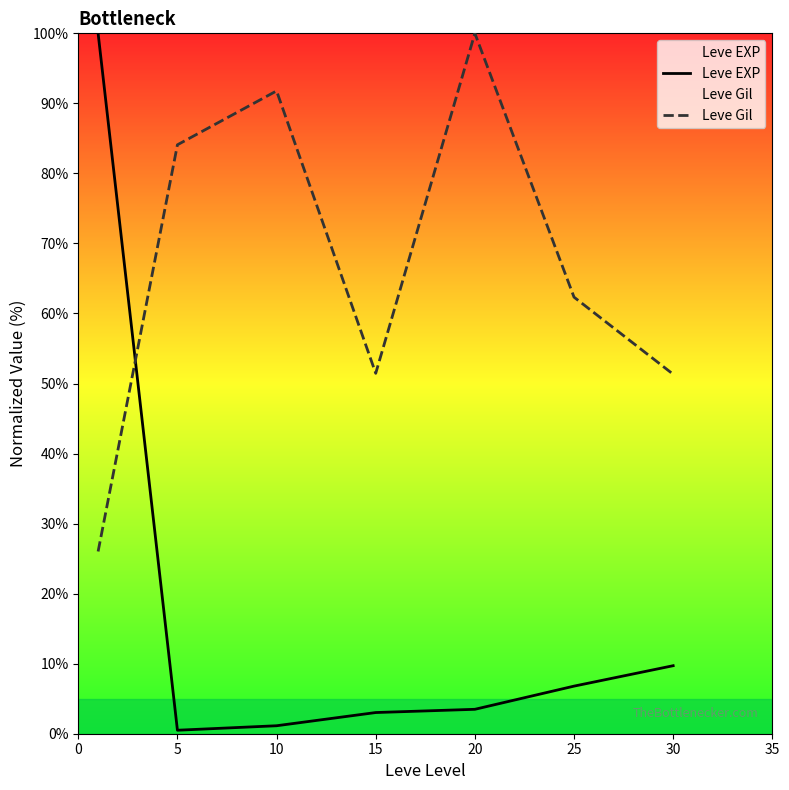

How many values in the Leve EXP series are below 3?

2